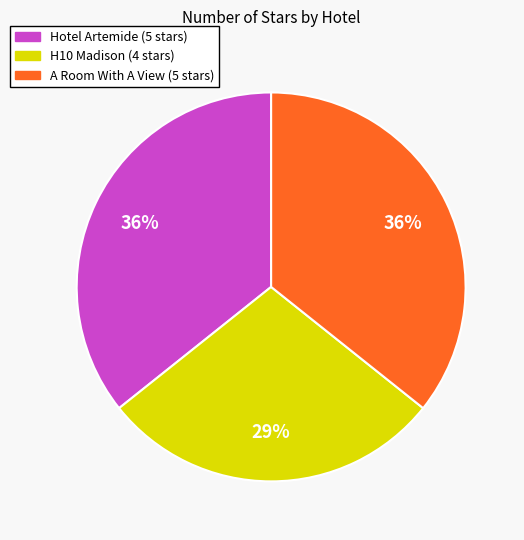

The H10 Madison slice represents 14% of the pie. True or false?

False